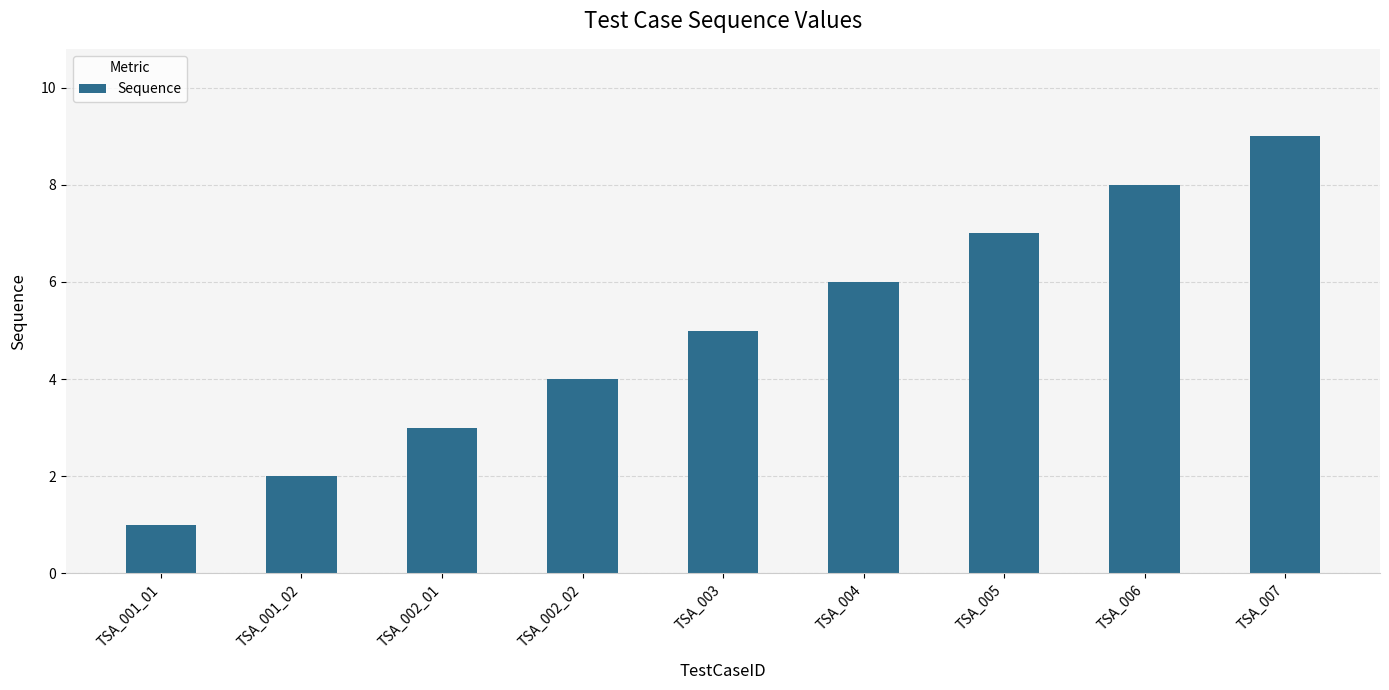

What is the smallest value displayed?

1